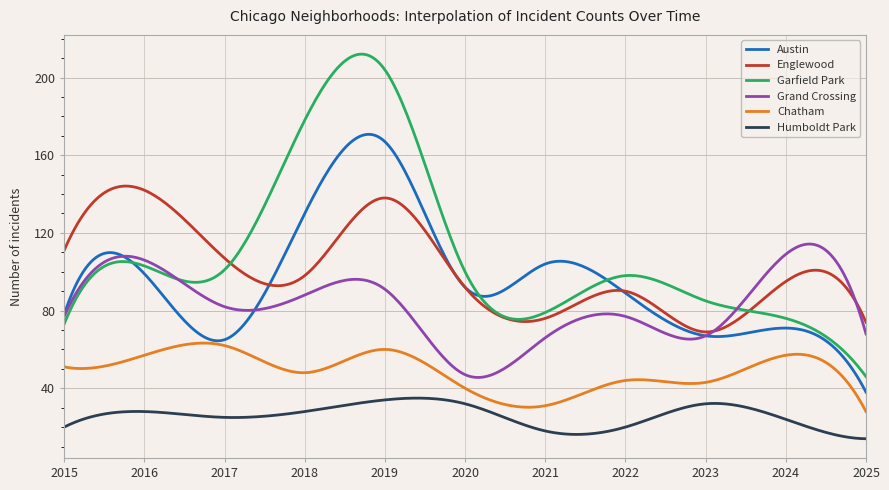

Which series has the widest spread of values?

Garfield Park